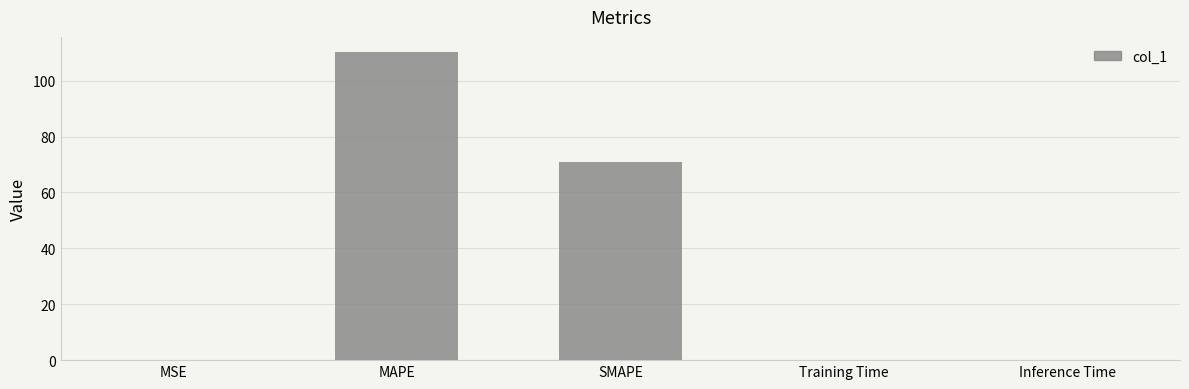

Are the bars horizontal?

No